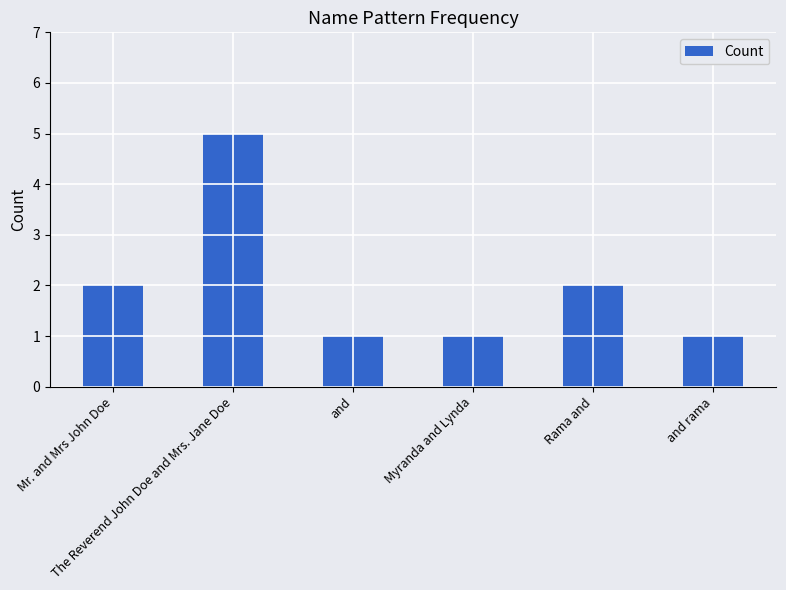

What is the sum of all values?

12